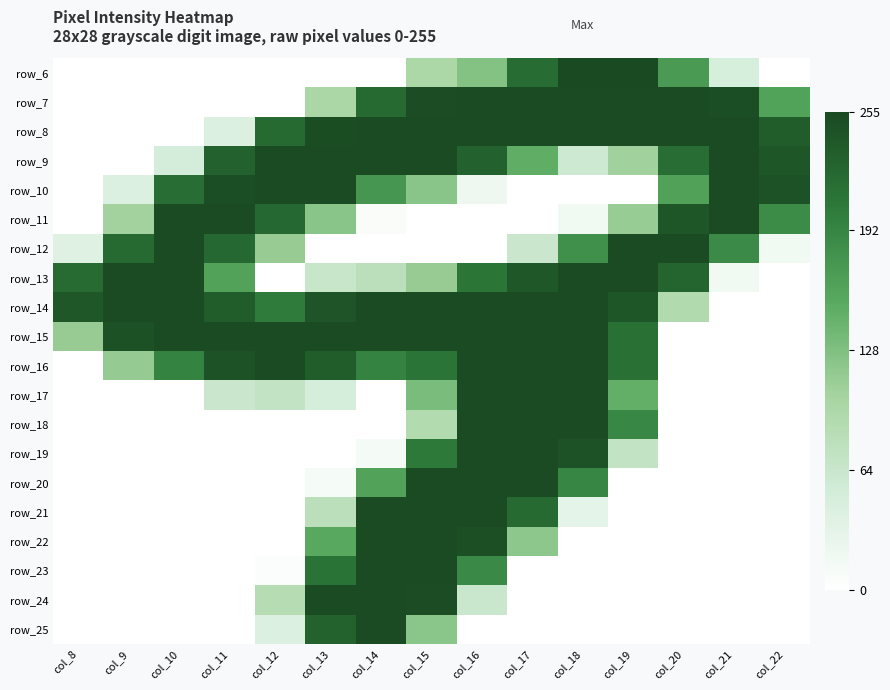

What is the maximum value shown in the chart?

255